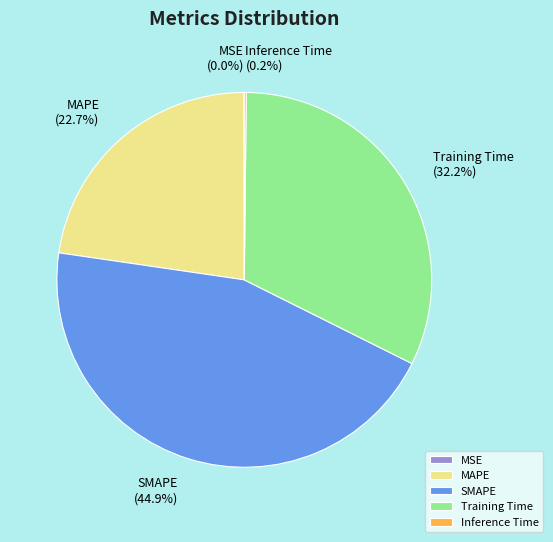

To the nearest percent, what percentage of the pie is MAPE?

23%